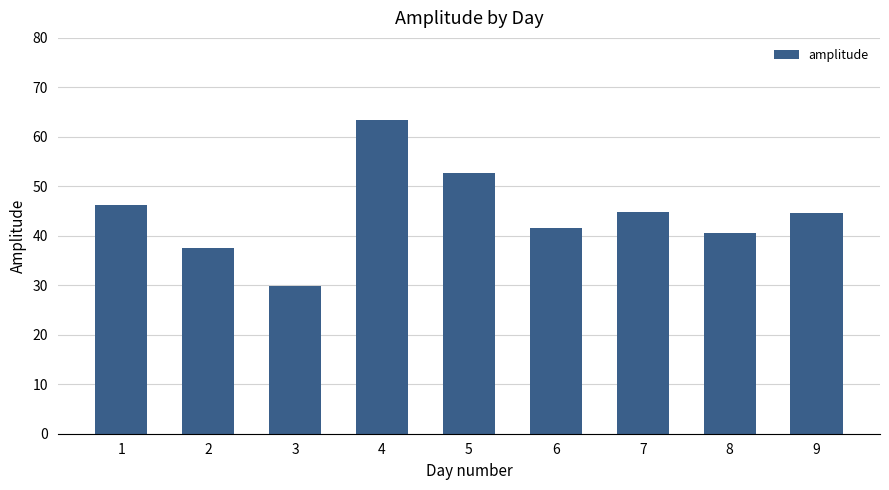

What is the sum of all values?

401.4